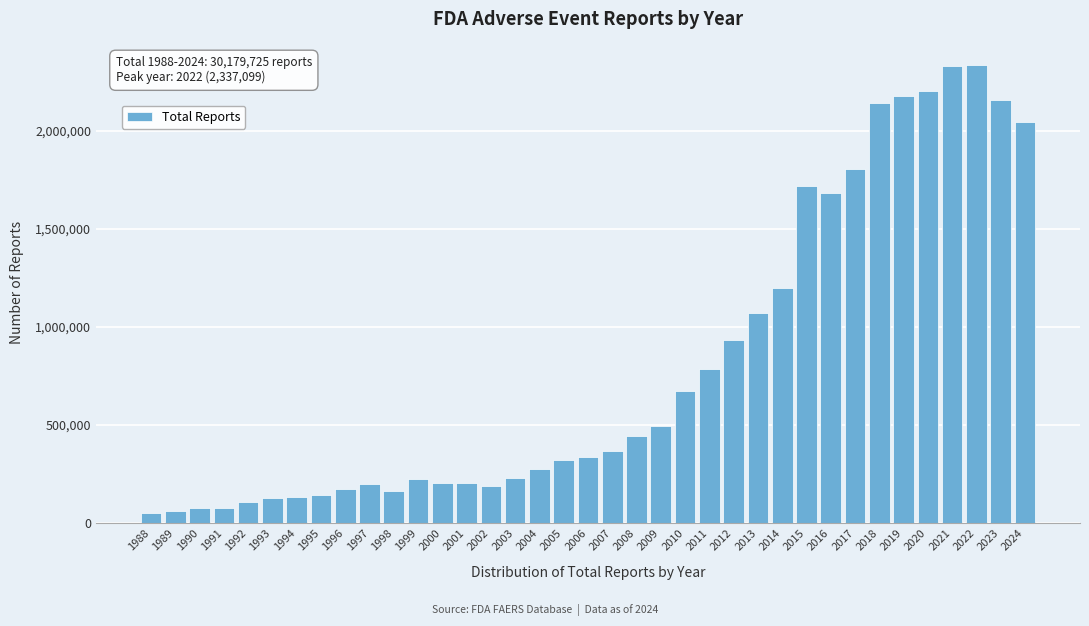

What is the change in value from 2003 to 2022?

+2111865